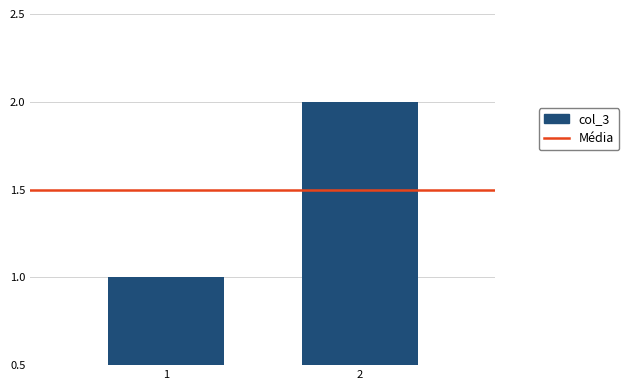

Is it true that the value at 2 is 1?

False